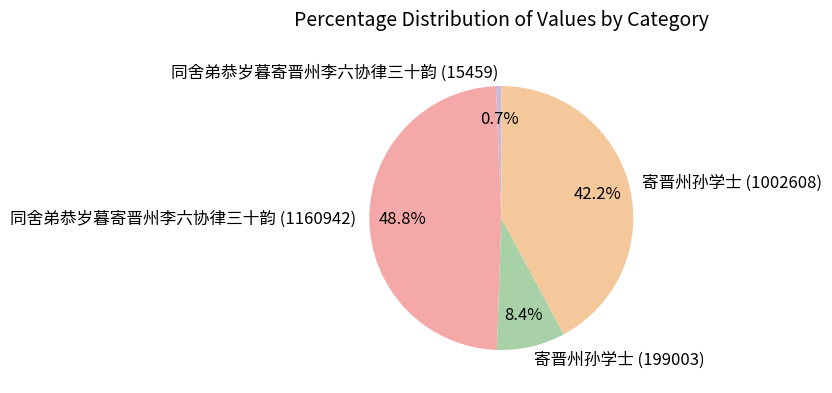

What is the smallest slice in the pie chart?

同舍弟恭岁暮寄晋州李六协律三十韵 (15459)